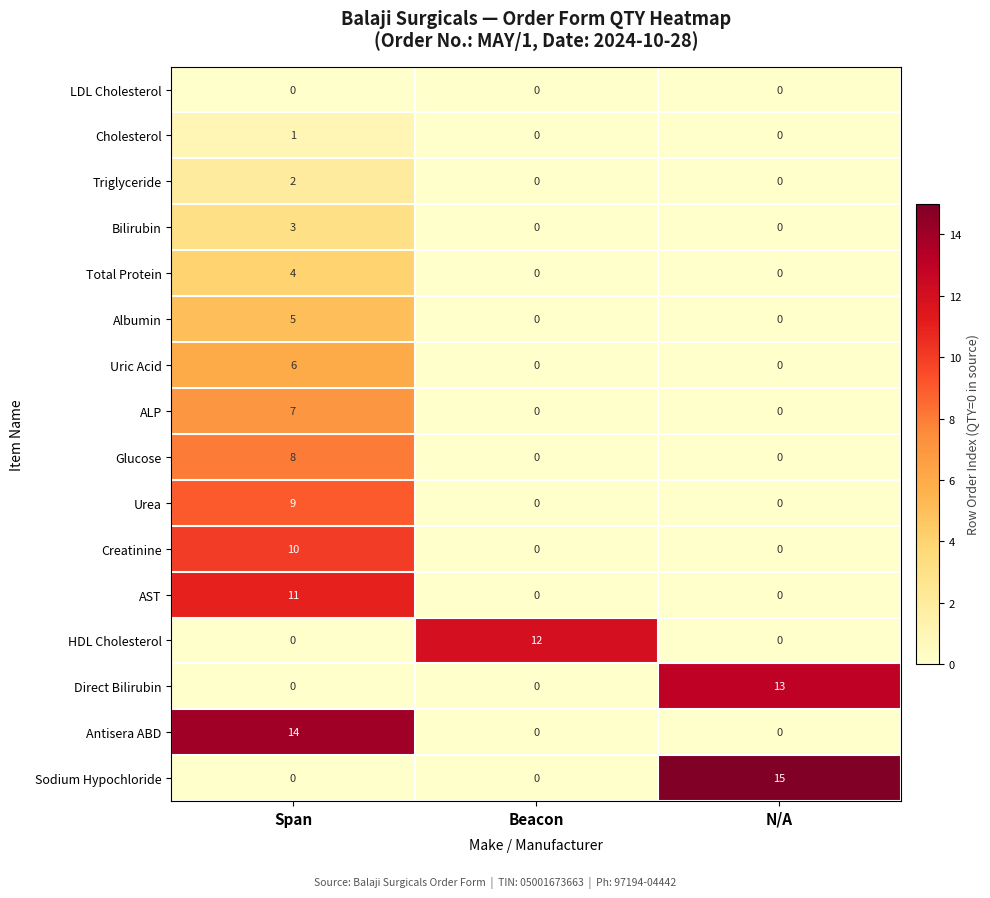

At which category is the sum across all series the highest?

Span